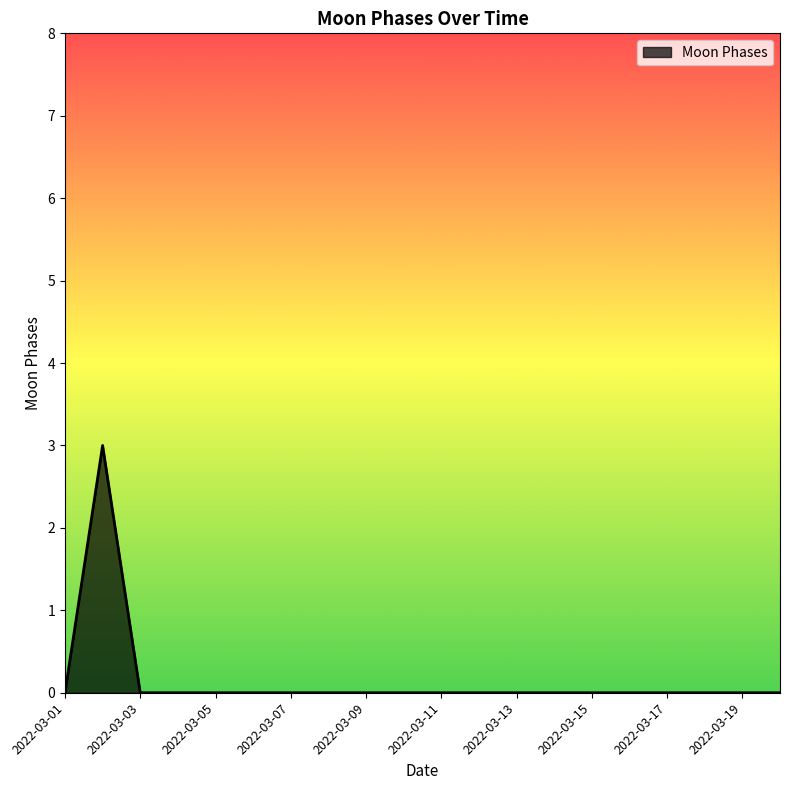

What is the greatest value displayed?

3